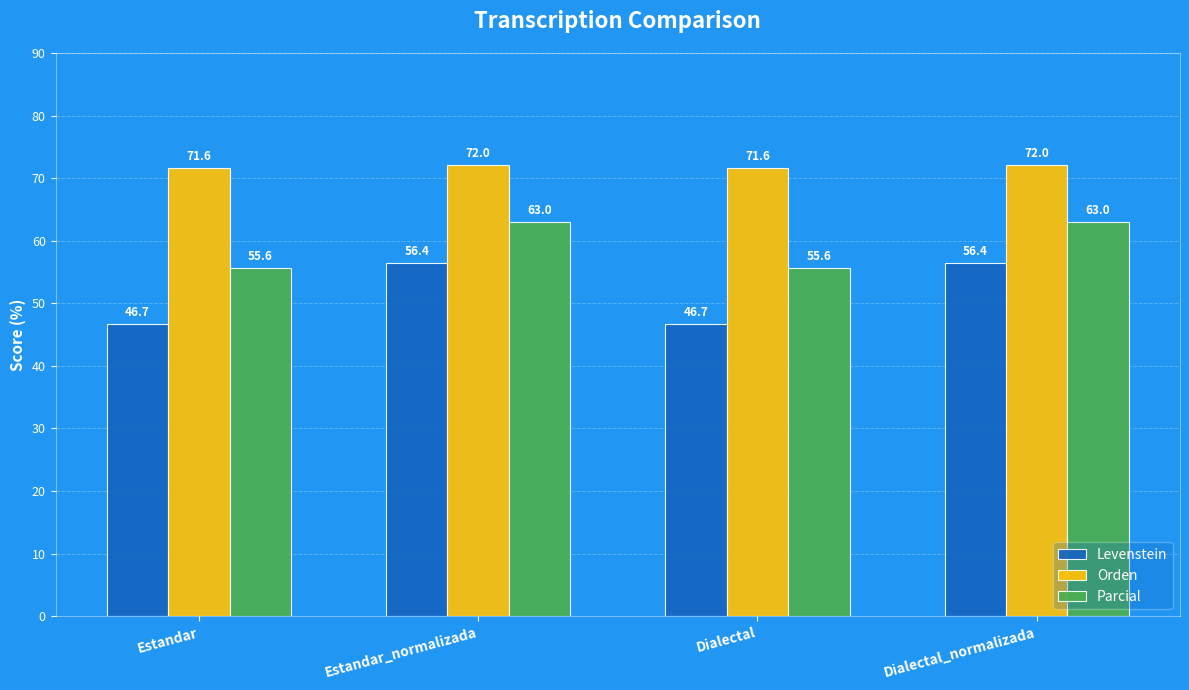

What are all the series names shown in the legend?

Levenstein, Orden, Parcial